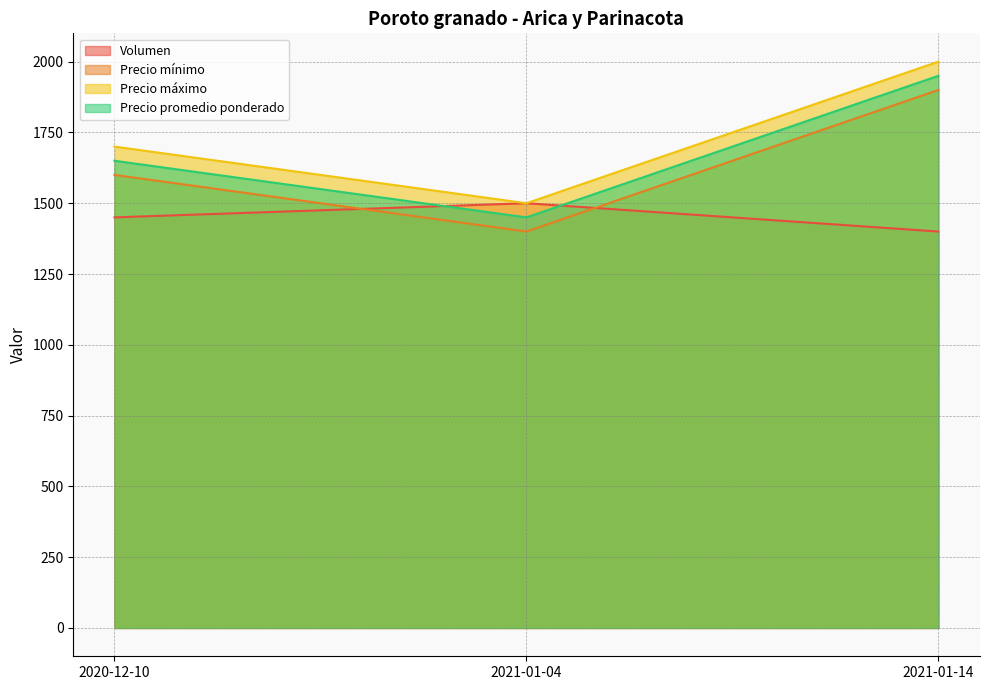

List the labels in order of Precio mínimo value, largest first.

2021-01-14, 2020-12-10, 2021-01-04